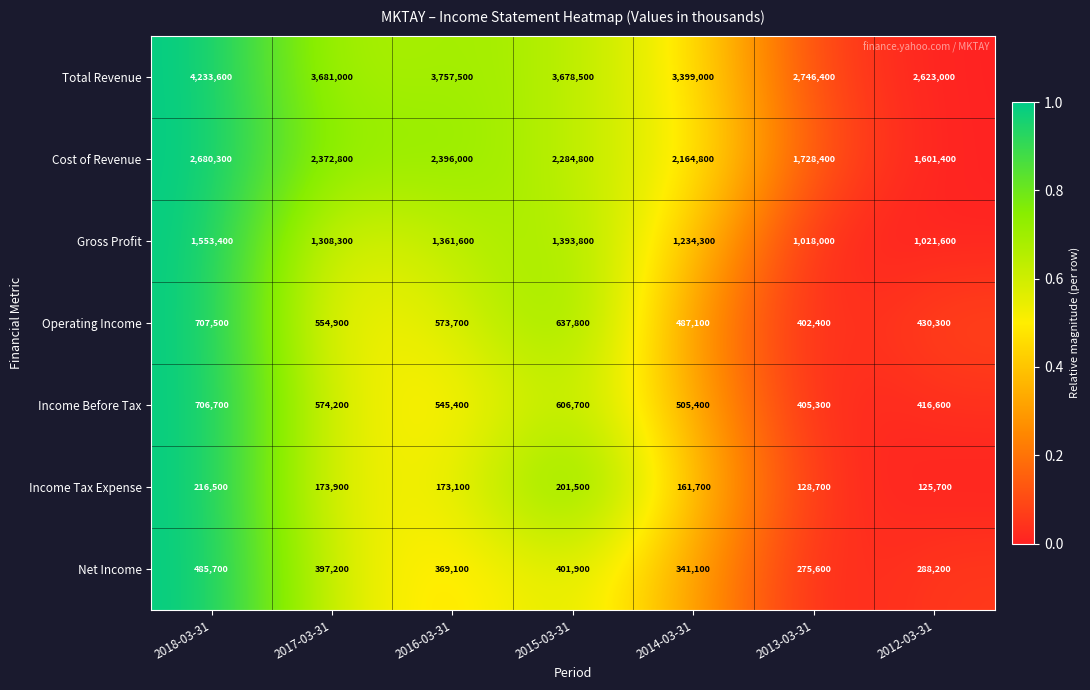

Count the number of data series in this chart.

7